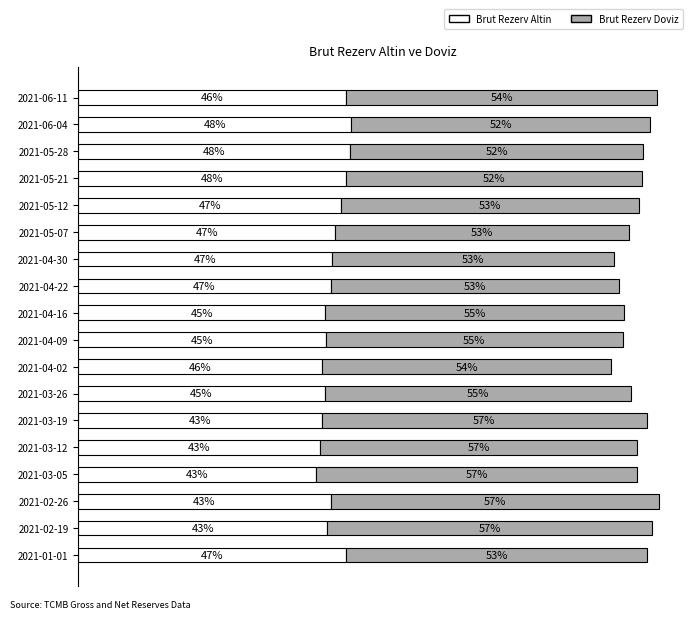

Reading right to left, transcribe all the data shown in this chart.

Brut Rezerv Altin: 43153.0	44048.0	43883.0	43249.0	42383.0	41468.0	40936.0	40730.0	39855.0	39943.0	39361.0	39745.0	39263.0	38947.0	38416.0	40719.0	40184.0	43241.0
Brut Rezerv Doviz: 50178.9	48078.4	47166.3	47644.3	48041.6	47318.8	45384.2	46398.5	48163.5	47845.6	46568.4	49336.6	52375.8	51152.2	51686.4	52914.5	52325.9	48437.1